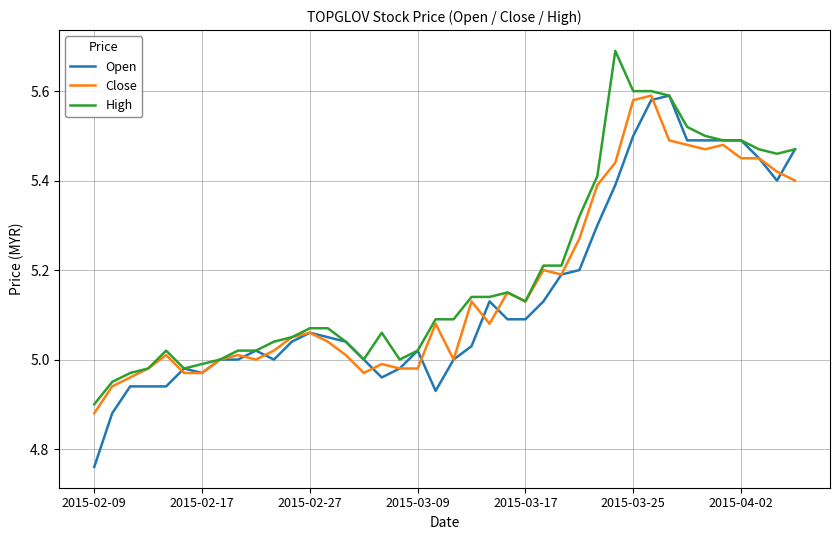

Which series has the widest spread of values?

Open